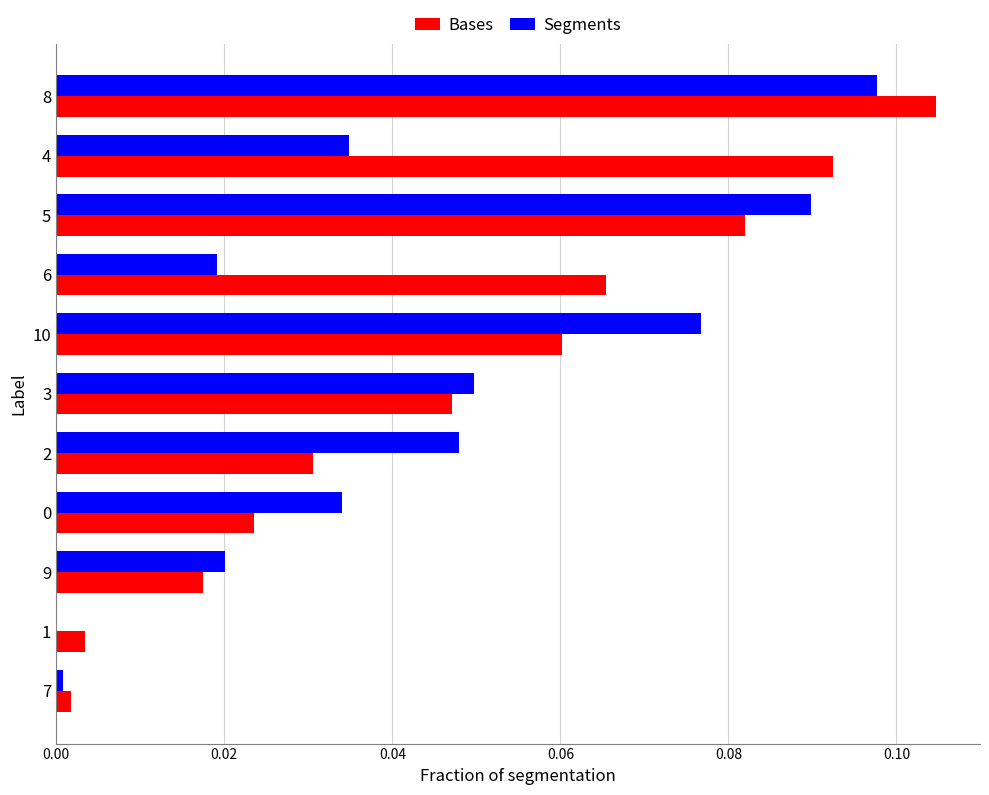

Which category has the highest value across all series?

8